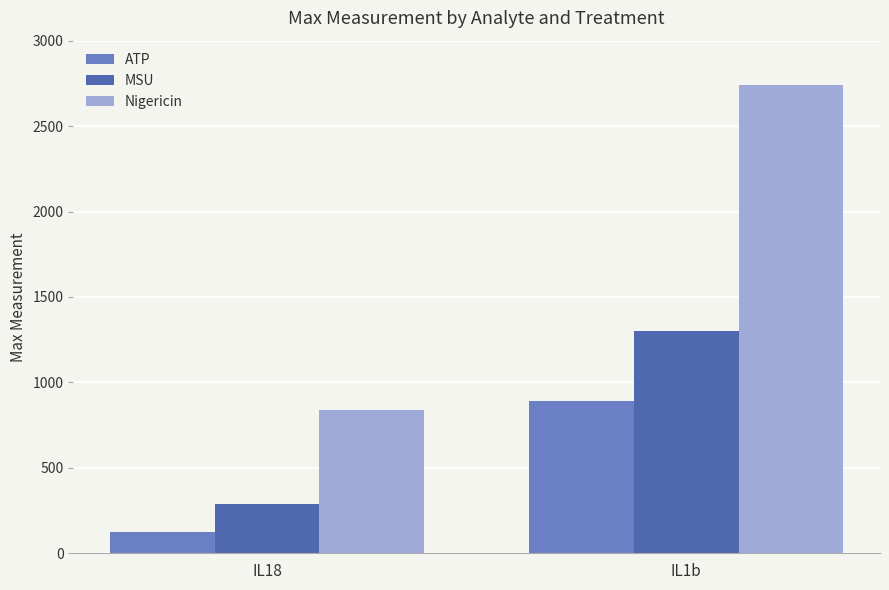

True or false: Nigericin has a value of 837.8 at IL18.

True